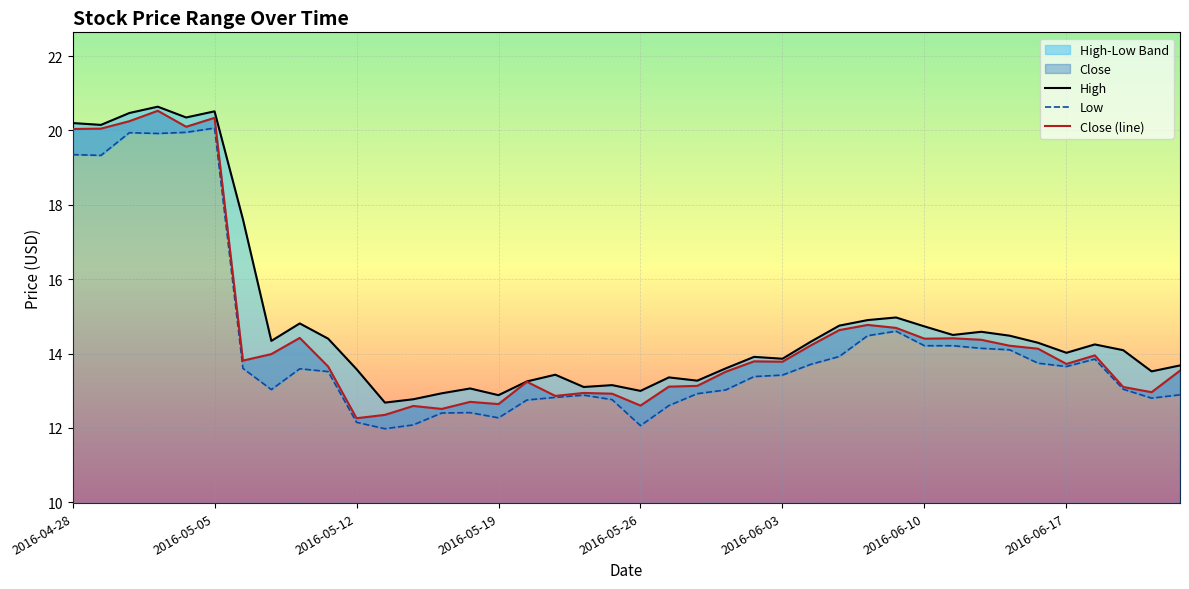

Is it true that Close (line) equals 6.5 at 2016-05-12?

False